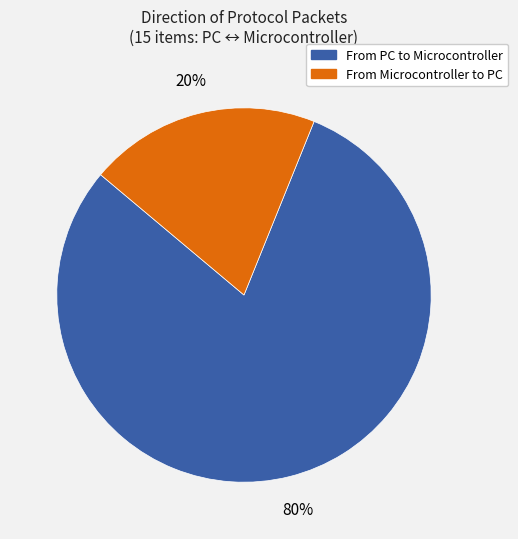

Is there a majority slice in this chart?

Yes